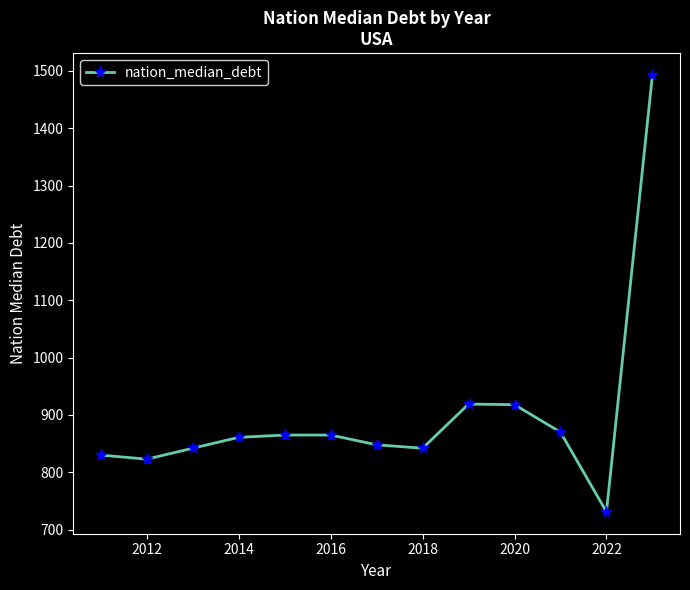

What is the minimum value shown in the chart?

731